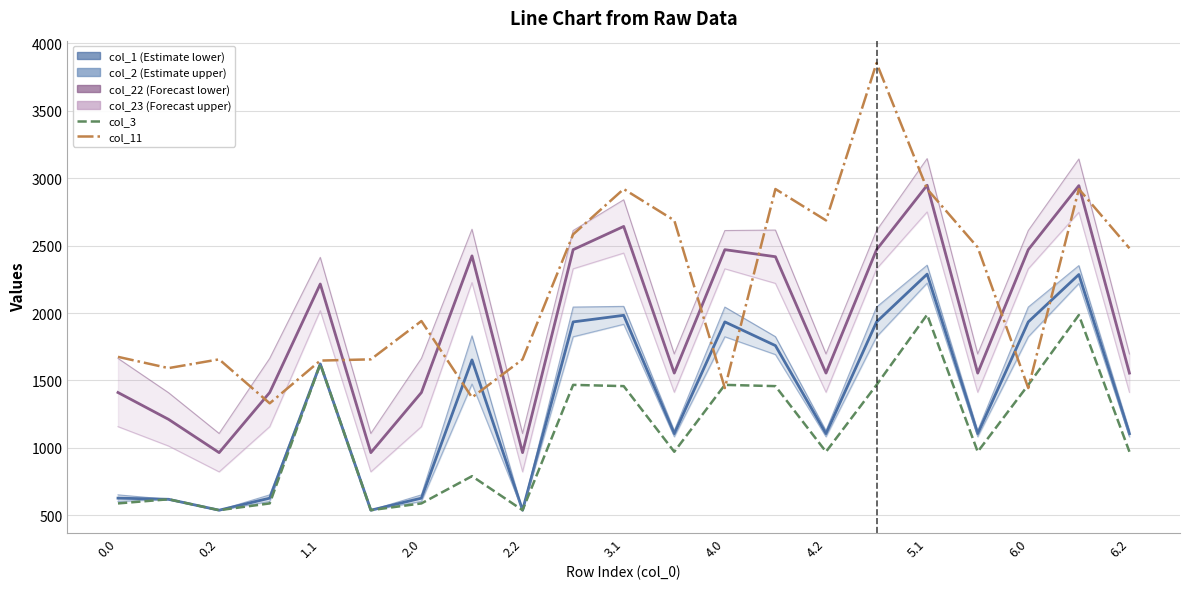

Reading right to left, transcribe all the data shown in this chart.

col_1: 1105.1	2285.9	1934.5	1105.1	2288.9	1934.5	1105.1	1758.6	1934.5	1105.1	1983.3	1934.5	537.6	1652.4	626.9	537.6	1622.7	626.9	537.6	618.4	626.9
col_2: 1082.4	2219.5	1824.3	1082.4	2222.5	1824.3	1082.4	1692.2	1824.3	1082.4	1917.0	1824.3	537.6	1473.6	602.4	537.6	1622.7	602.4	537.6	618.4	602.4
col_22: 1554.6	2945.4	2470.4	1554.6	2948.4	2470.4	1554.6	2418.1	2470.4	1554.6	2642.8	2470.4	964.5	2424.2	1410.6	964.5	2215.8	1410.6	964.5	1211.5	1410.6
col_23: 1412.3	2747.7	2328.4	1412.3	2750.7	2328.4	1412.3	2220.4	2328.4	1412.3	2445.1	2328.4	822.2	2226.5	1157.5	822.2	2018.1	1157.5	822.2	1013.8	1157.5
col_3: 971.0	1985.3	1467.3	971.0	1988.3	1467.3	971.0	1458.0	1467.3	971.0	1458.0	1467.3	537.6	789.9	587.8	537.6	1622.7	587.8	537.6	618.4	587.8
col_11: 2480.9	2920.3	1443.6	2487.1	2920.3	3855.1	2687.6	2920.3	1443.6	2687.6	2920.3	2584.1	1656.7	1373.9	1940.9	1656.7	1647.5	1330.4	1656.7	1591.7	1675.2